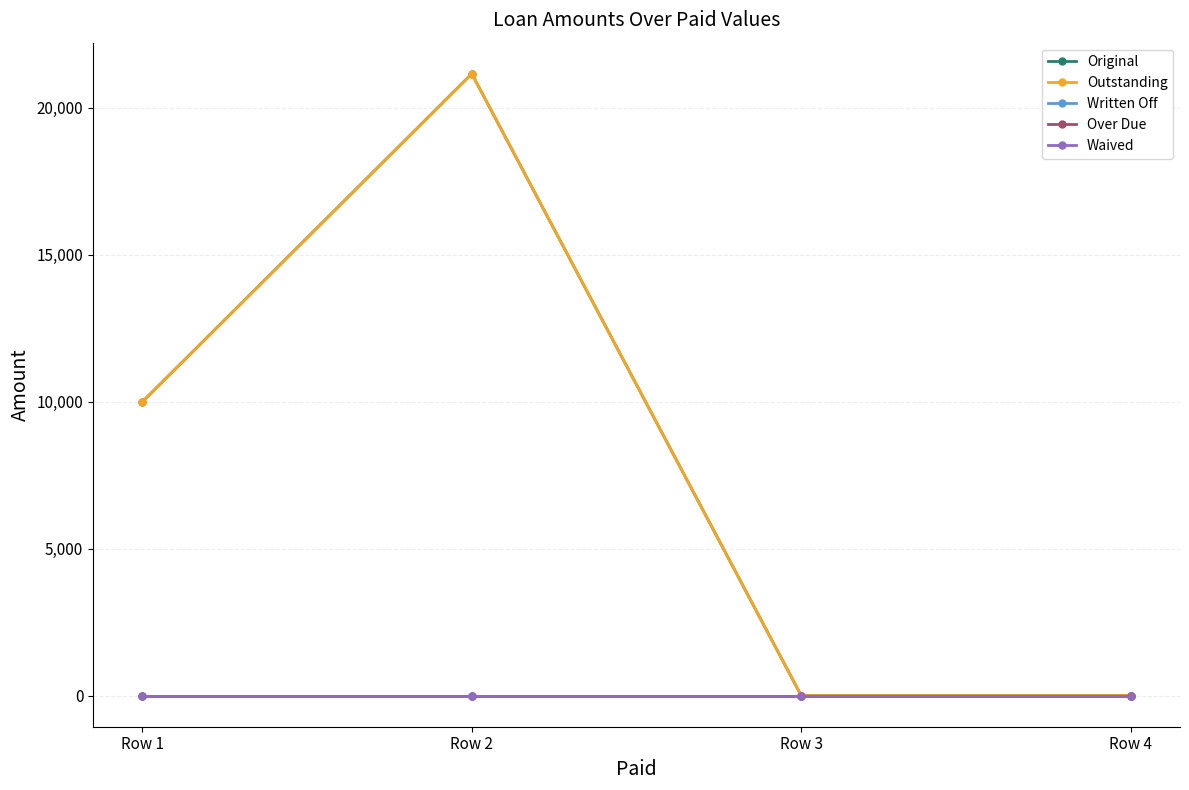

Which series has the largest range (max minus min)?

Original